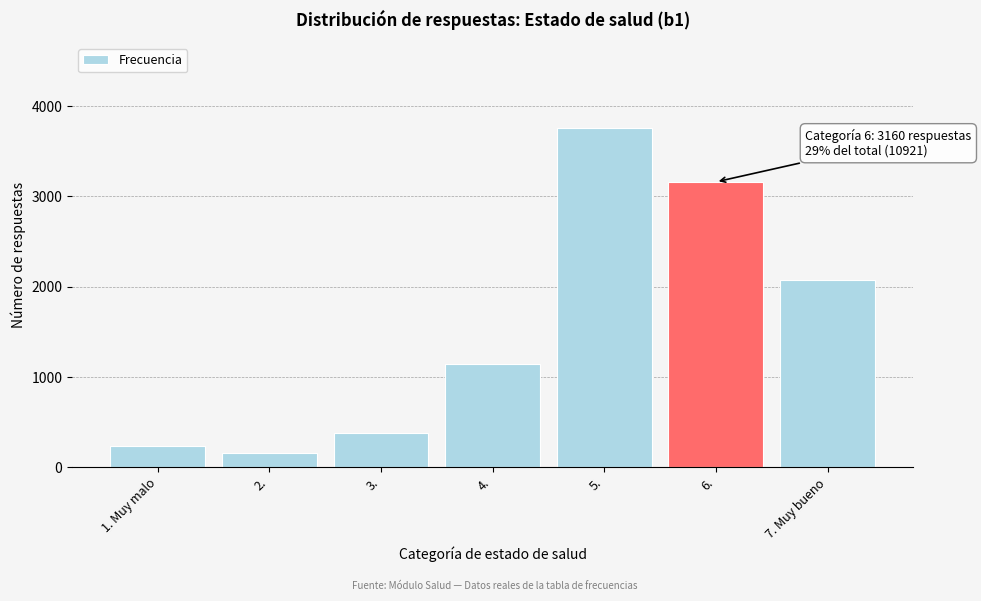

Reading left to right, what are all the values shown in this chart?

1. Muy malo=237	2.=160	3.=379	4.=1149	5.=3760	6.=3160	7. Muy bueno=2076